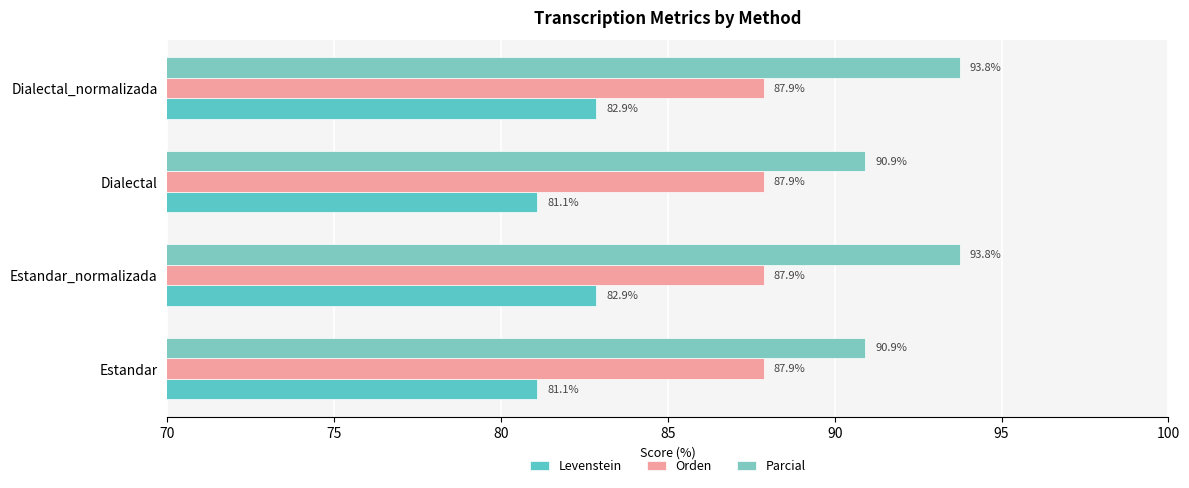

Count the number of categories in the chart.

4